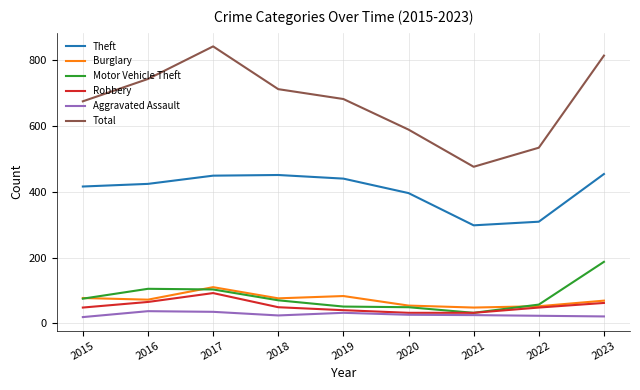

What is the total value across all series at 2015?

1310